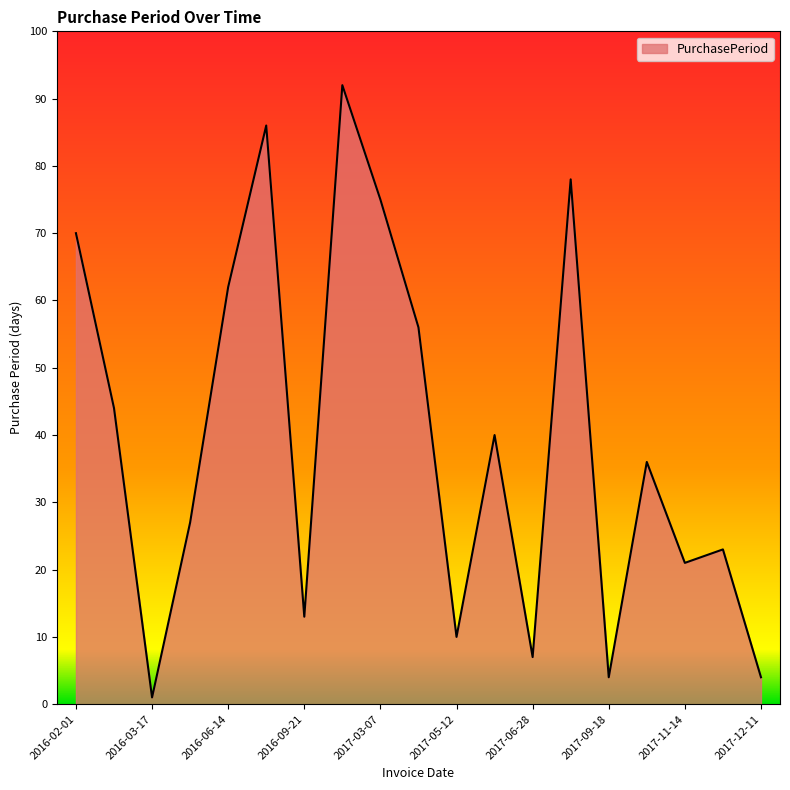

What is the minimum value shown in the chart?

1